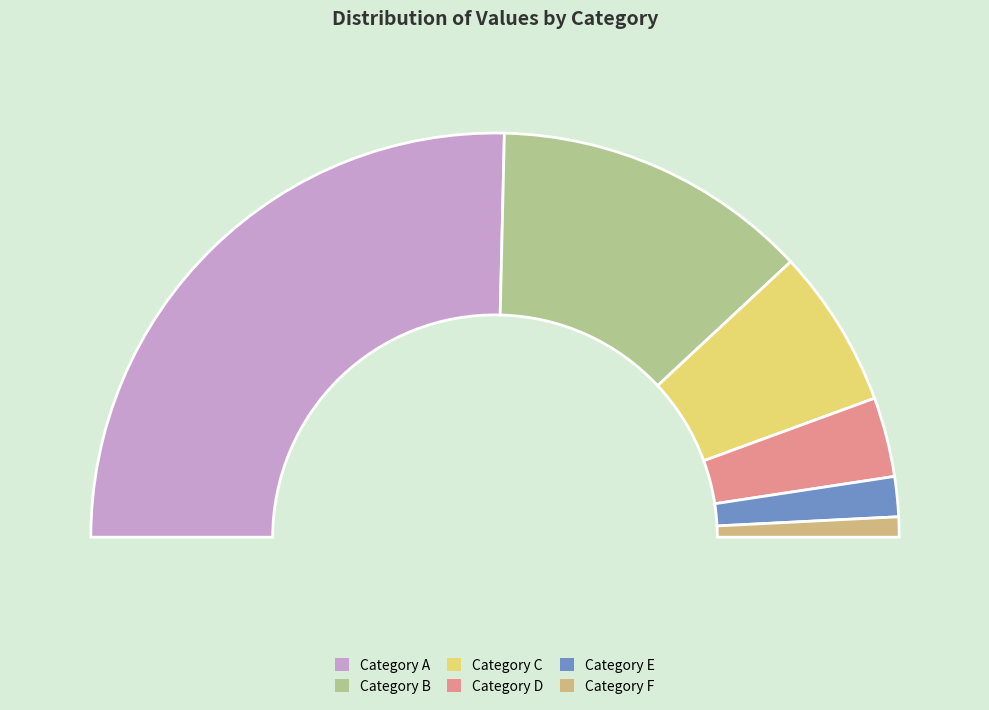

Does 000 1 10 100 2 20 200 3 30 300 4 account for over 50% of the chart?

No